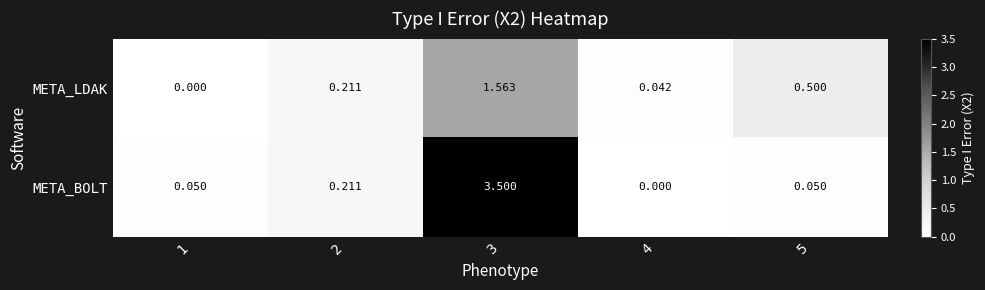

Between 1 and 2, which series saw the biggest shift?

META_LDAK